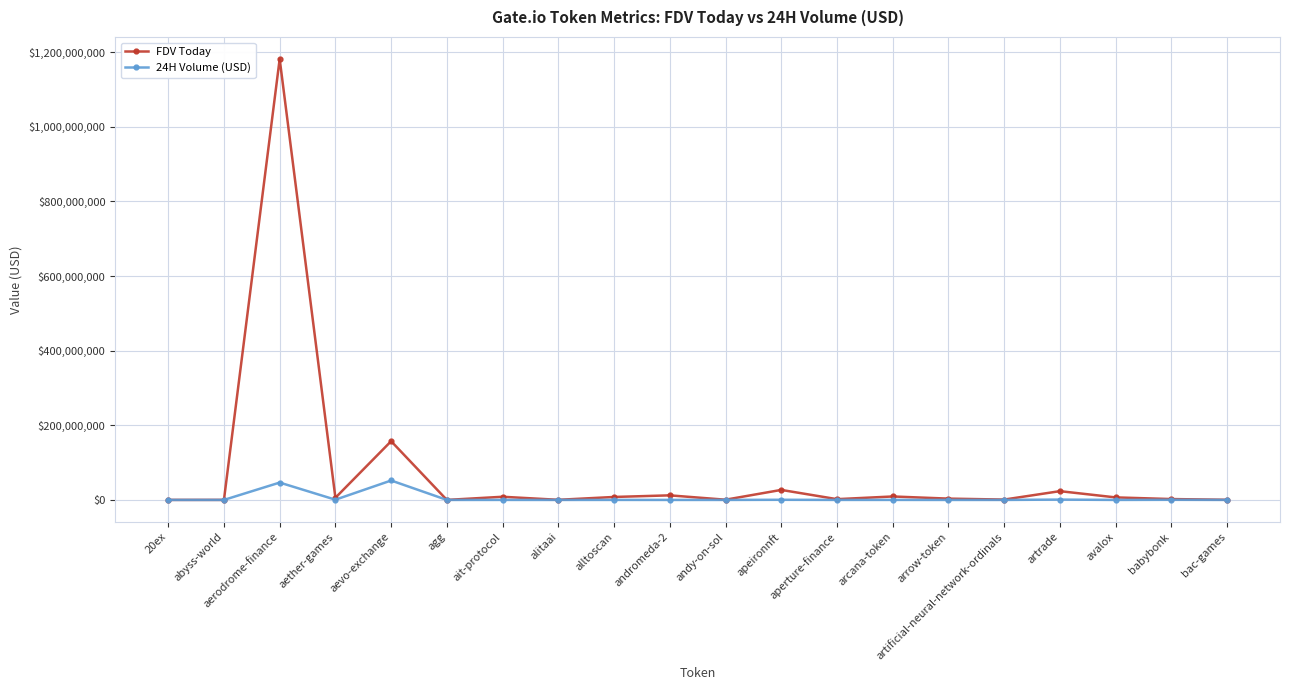

Between aerodrome-finance and babybonk, which series saw the biggest shift?

FDV Today